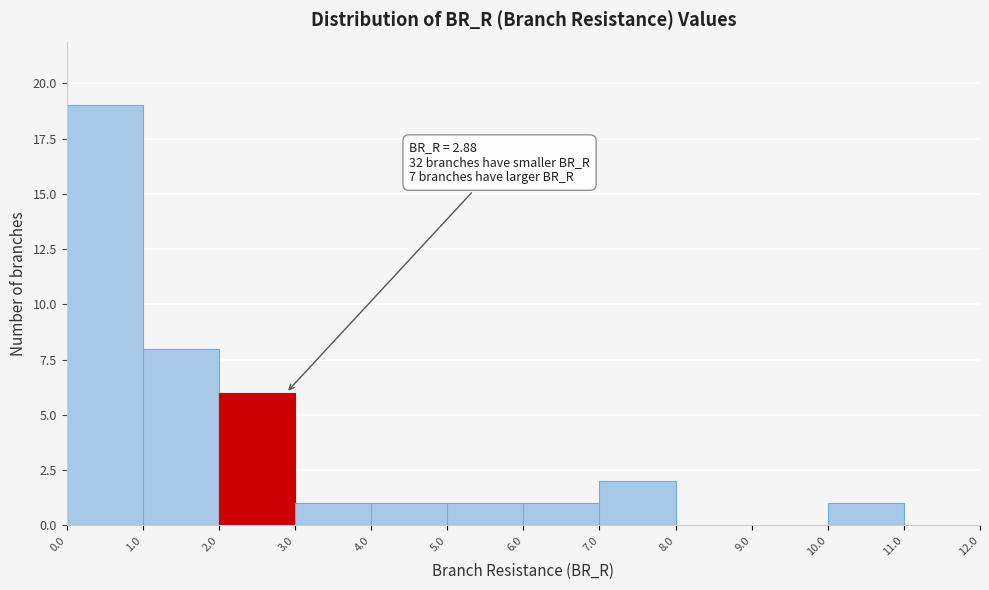

Which range on the x-axis has the tallest bar?

0.0 to 1.0